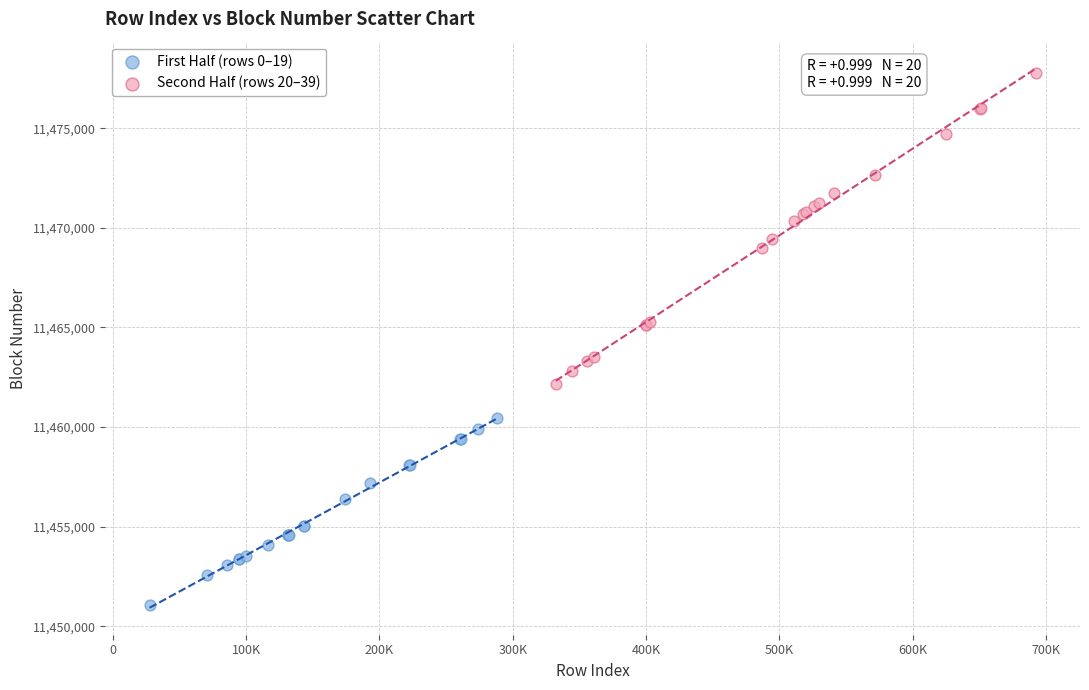

Which series contains the lowest Y value?

First Half (rows 0–19)